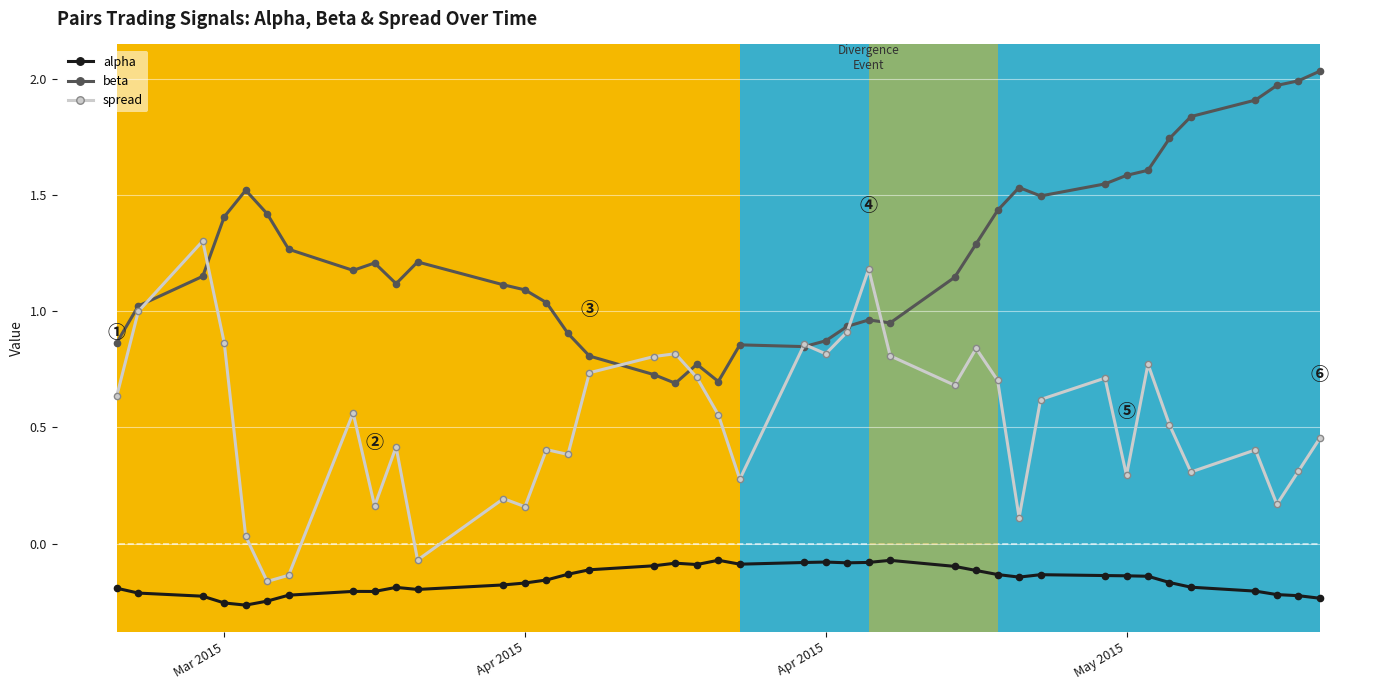

List the series in order of their overall mean, lowest first.

alpha, spread, beta